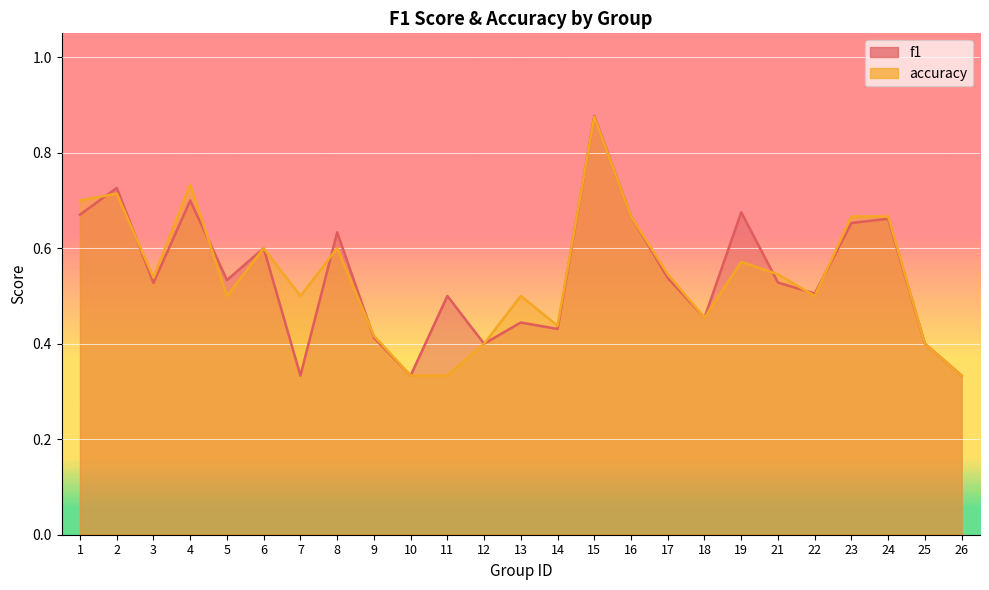

Between 24 and 6, which is larger?

24